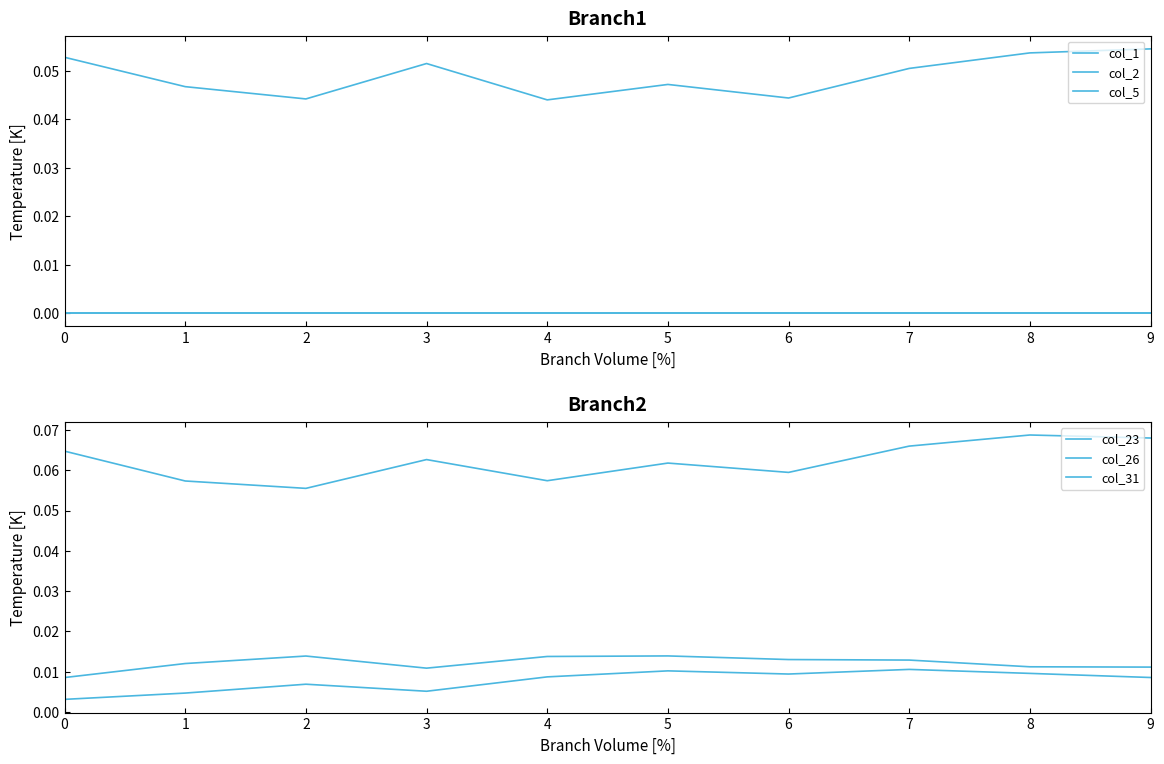

True or false: col_1 has more than 2 points higher than both neighbors.

False